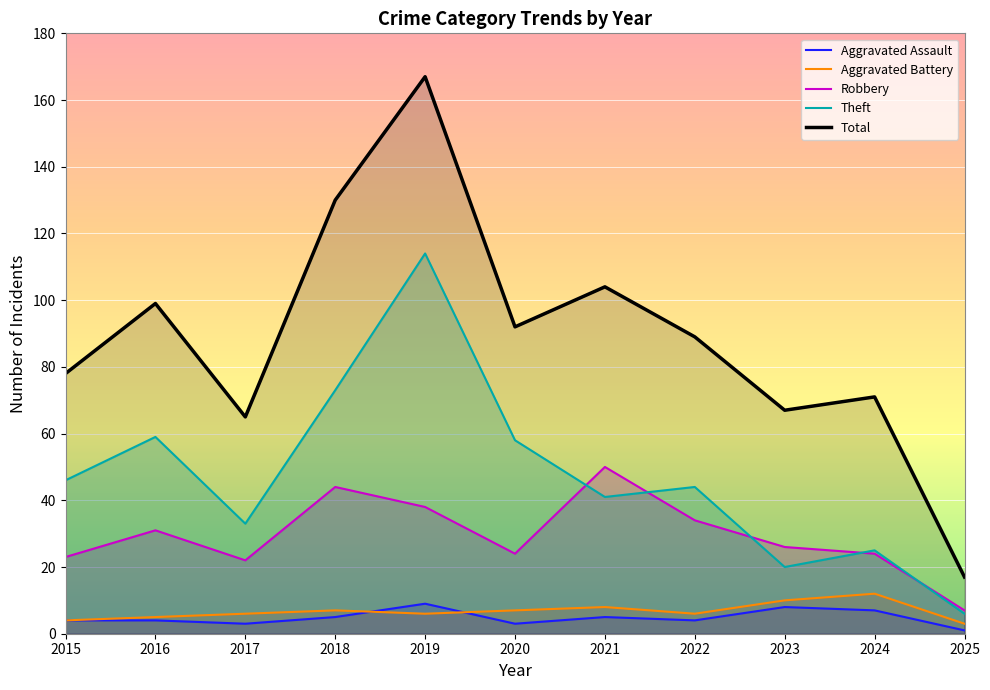

Which series changed the most between 2019 and 2024?

Total